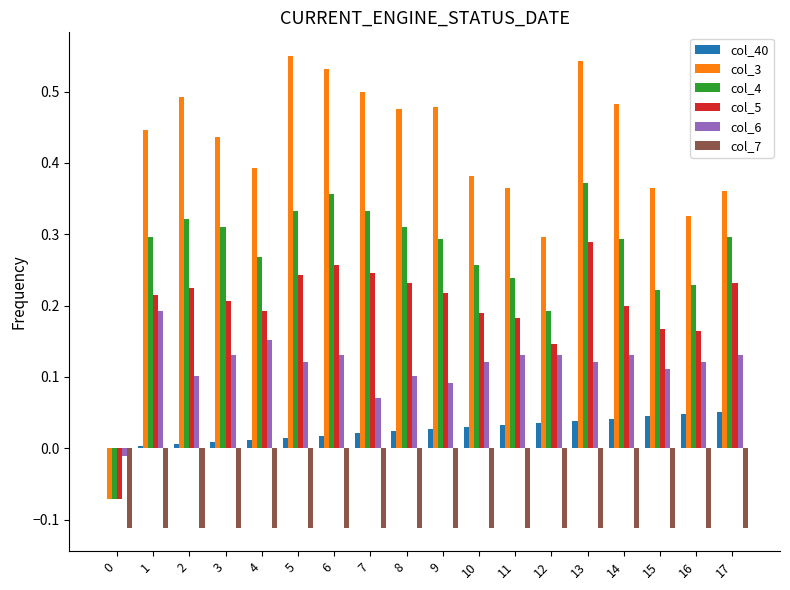

What is the sum of all col_6 values?

2.1